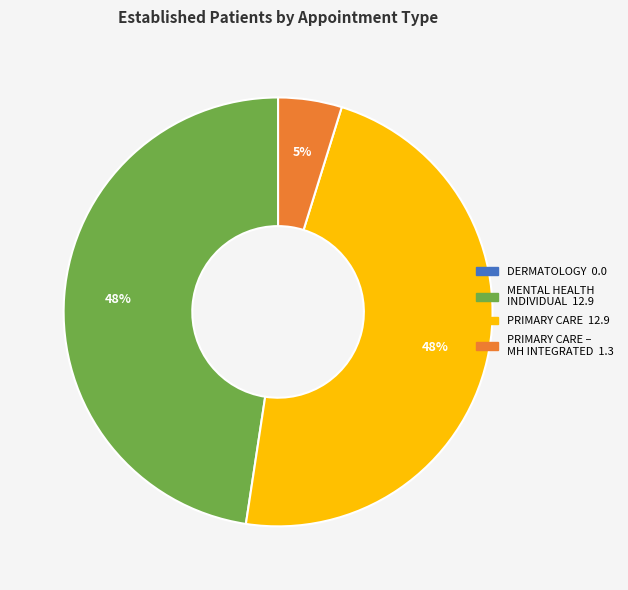

To the nearest percent, what is the difference between the largest and smallest slice percentages?

48%